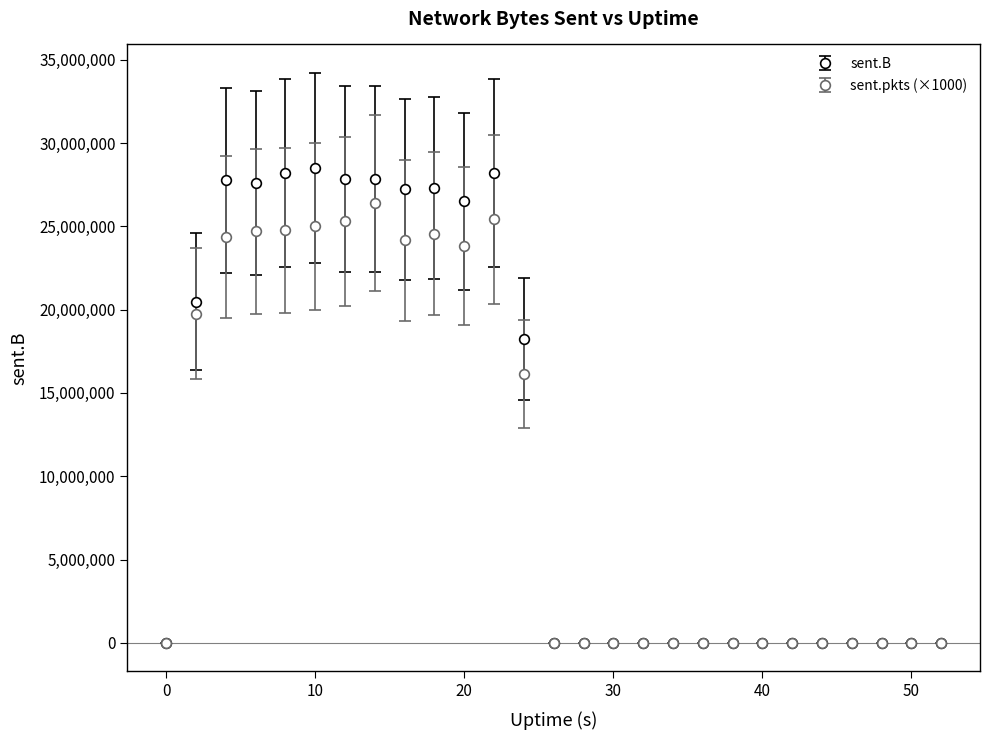

List the series in order of their peak value, highest first.

sent.B, sent.pkts (×1000)